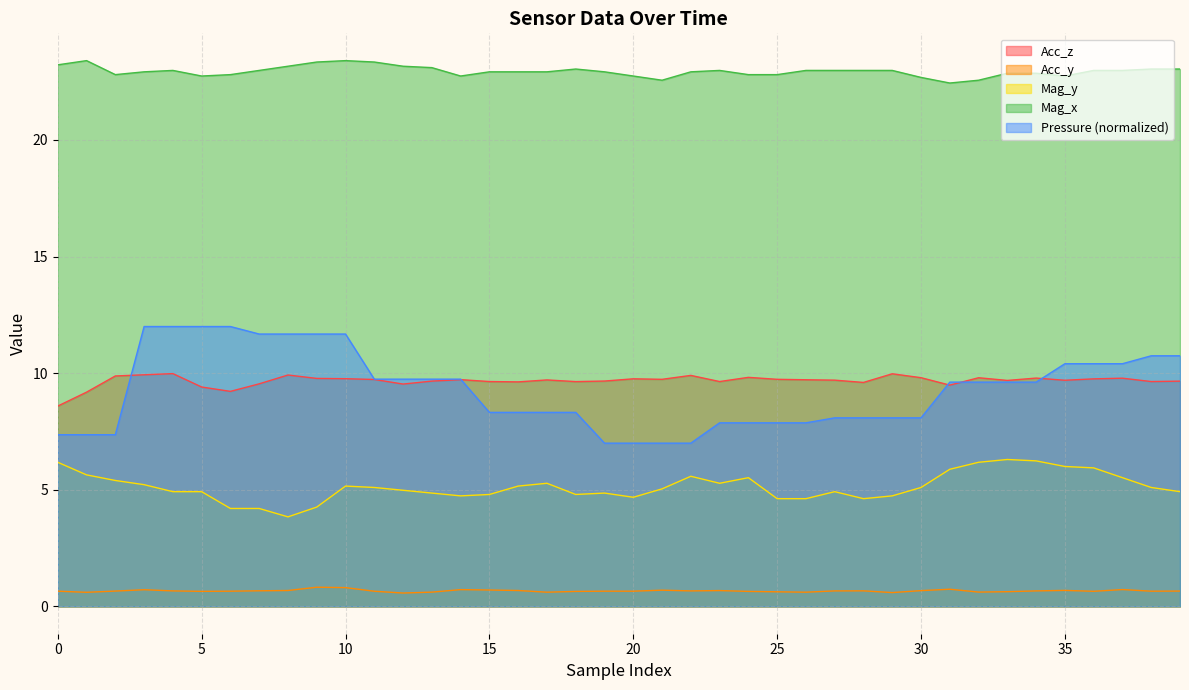

True or false: Pressure and Acc_y intersect in this chart.

False